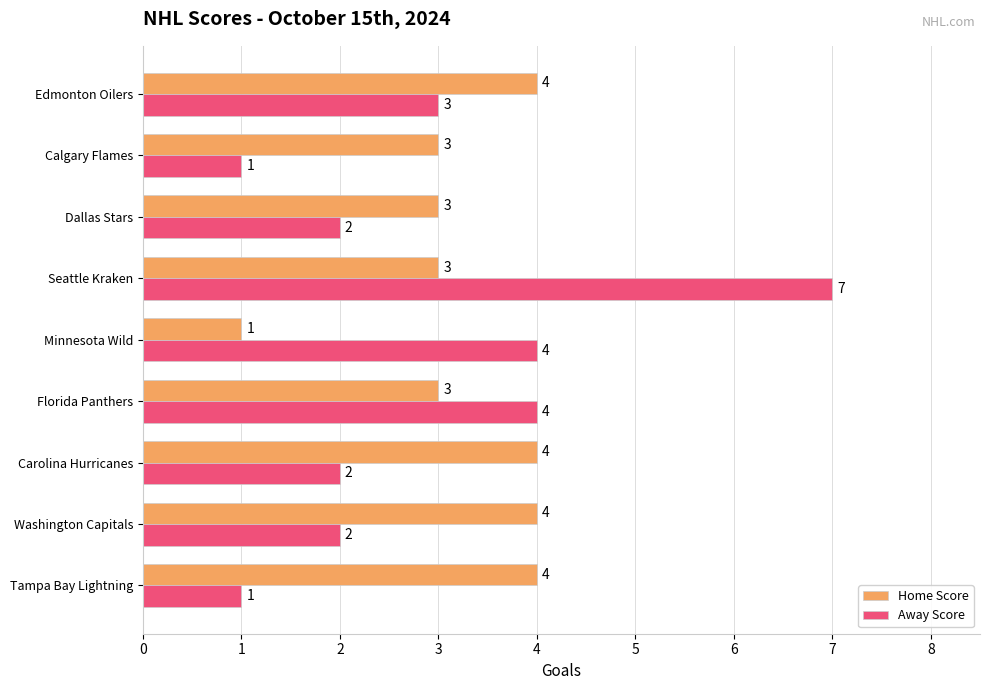

Rank the series by their average value, from lowest to highest.

Away Score, Home Score